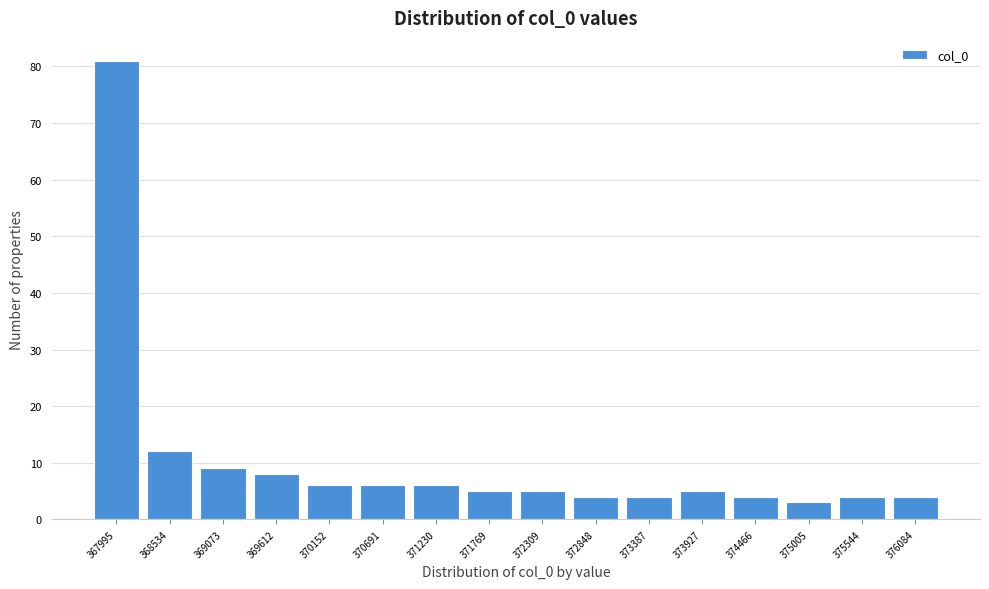

How tall is the bar that spans 370400 to 371000 on the x-axis? Neither the bar edges nor the heights are printed on the chart, so give them approximately, as read against the axes.

6